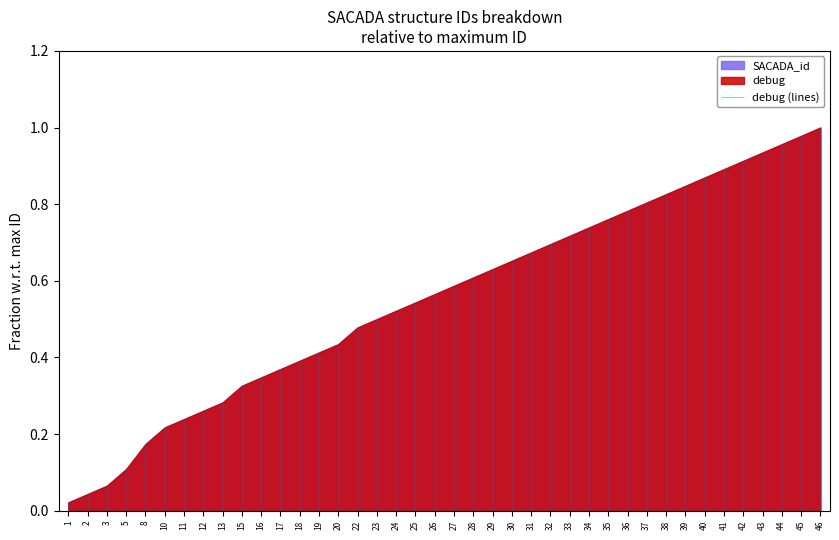

What are all the series names shown in the legend?

debug, SACADA_id